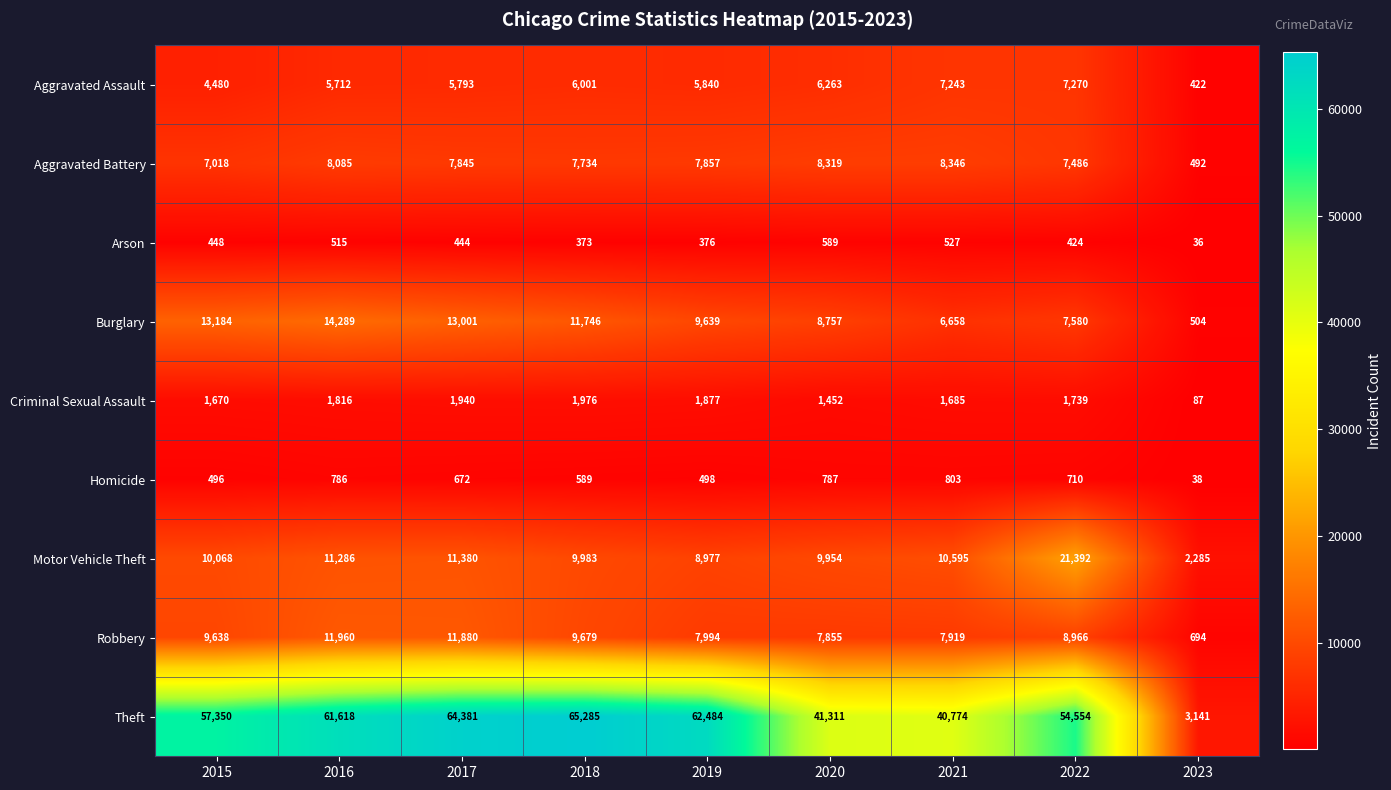

Is it true that Arson equals 50 at 2023?

False